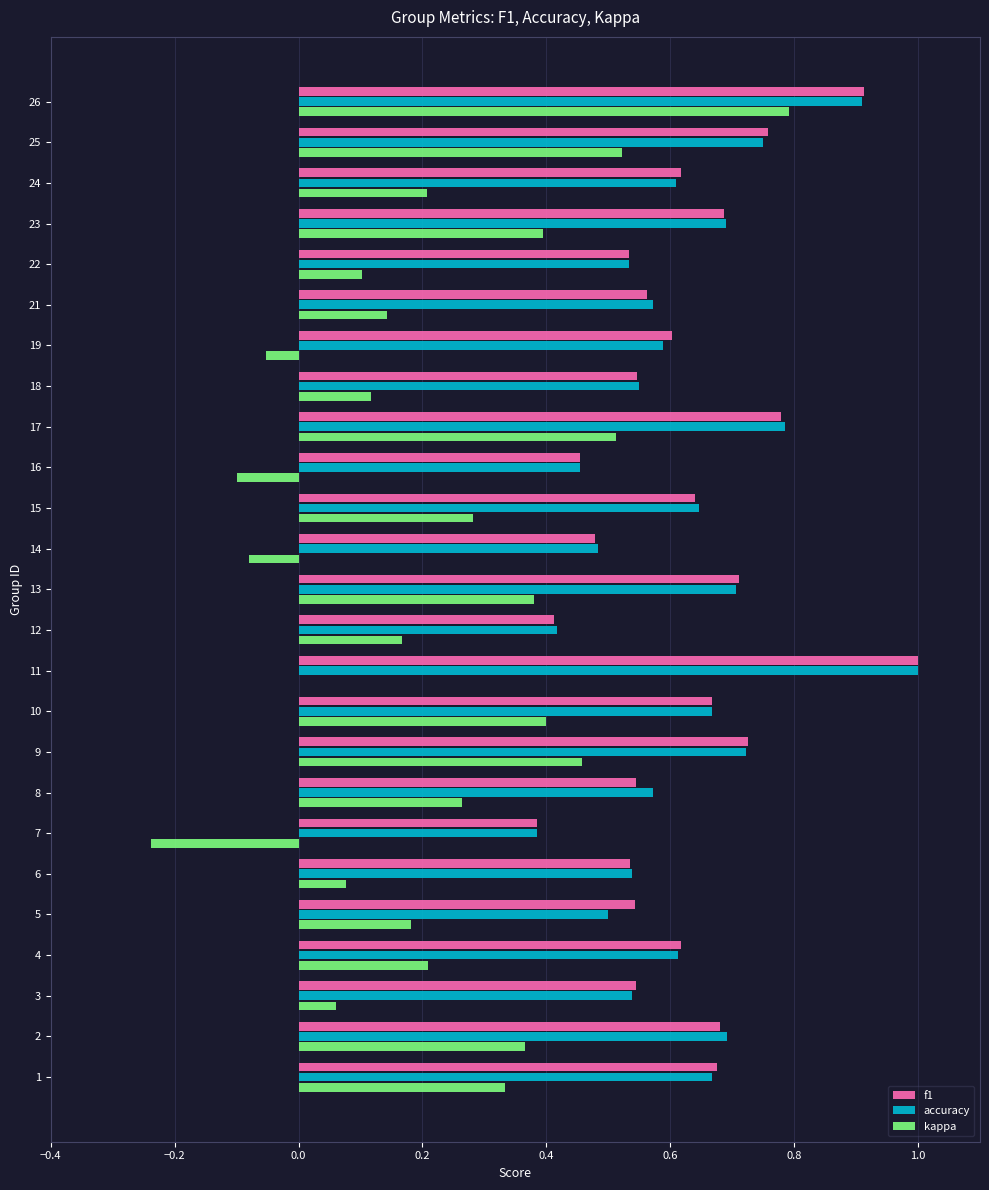

Which category has the highest value in the kappa series?

26